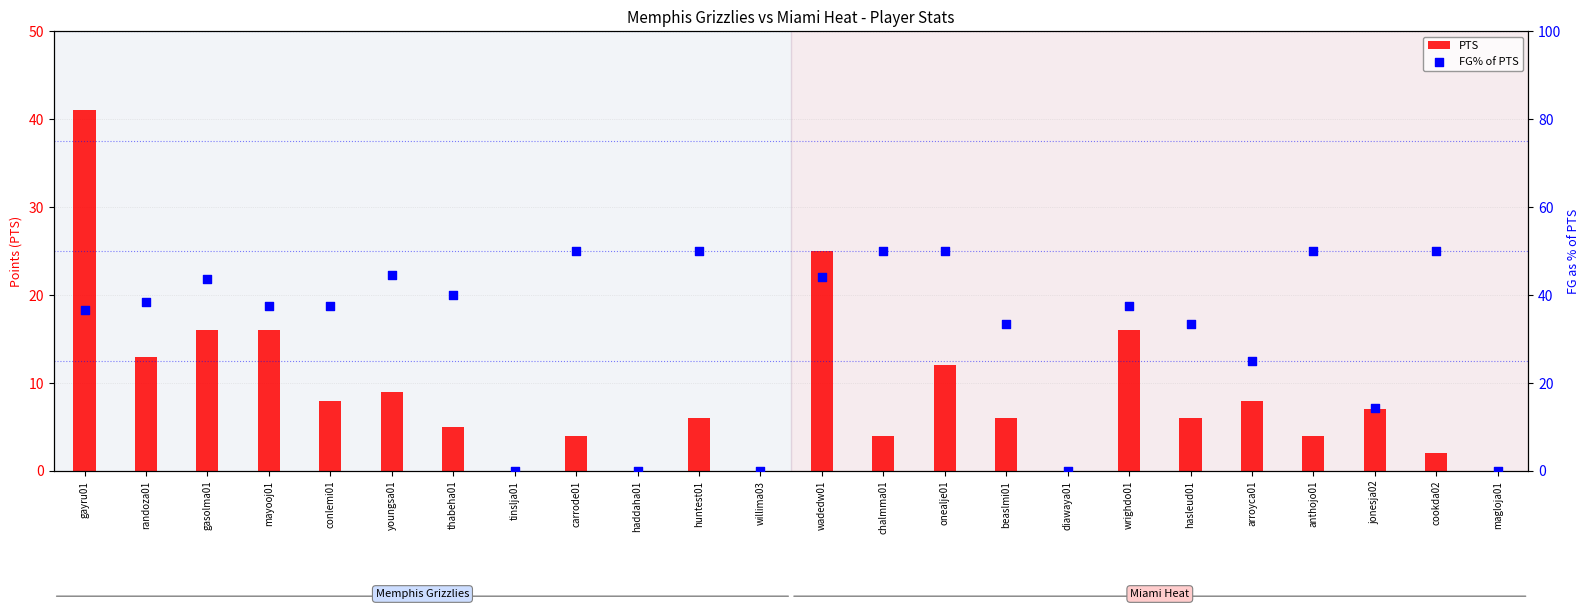

At which category is the sum across all series the highest?

gayru01